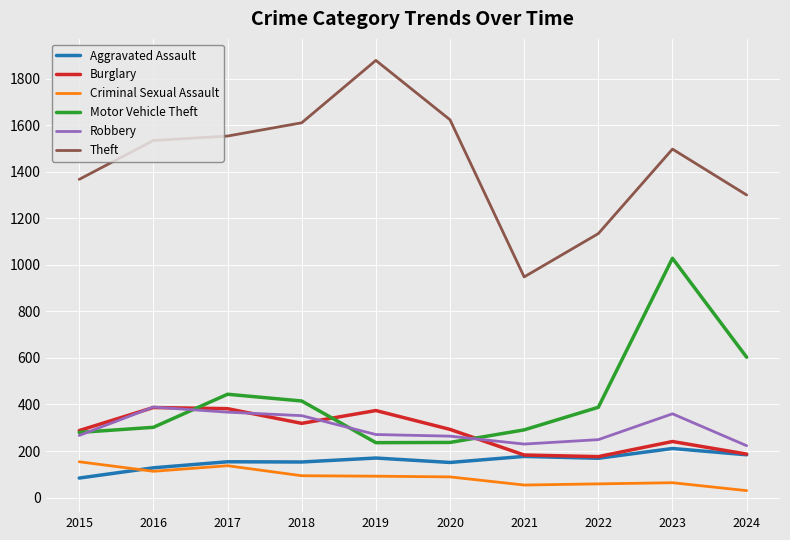

True or false: Motor Vehicle Theft and Theft cross at least once.

False